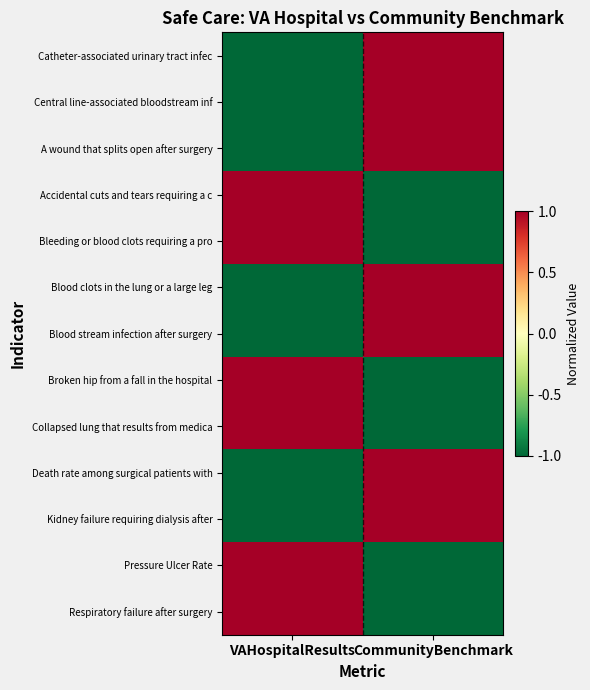

How many distinct data groups are displayed?

13